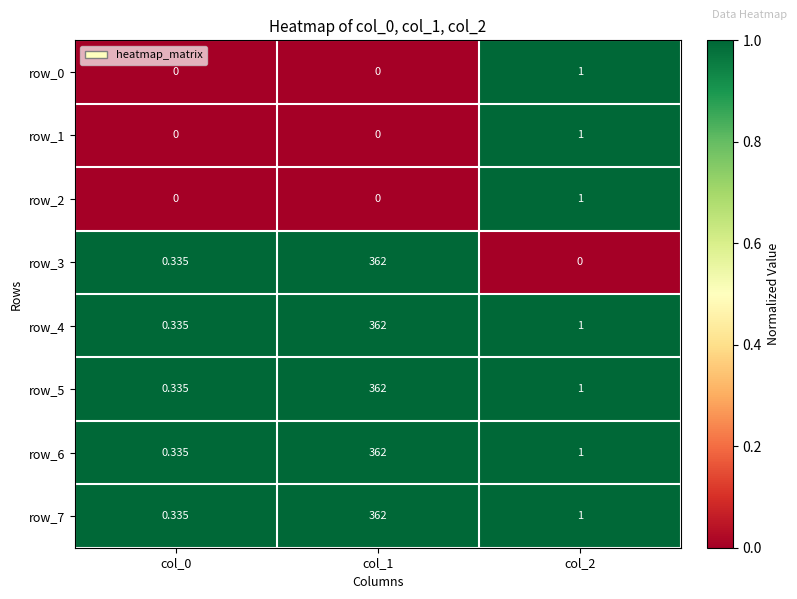

Is the value of row_7 at col_1 greater than the value of row_3 at col_2?

Yes